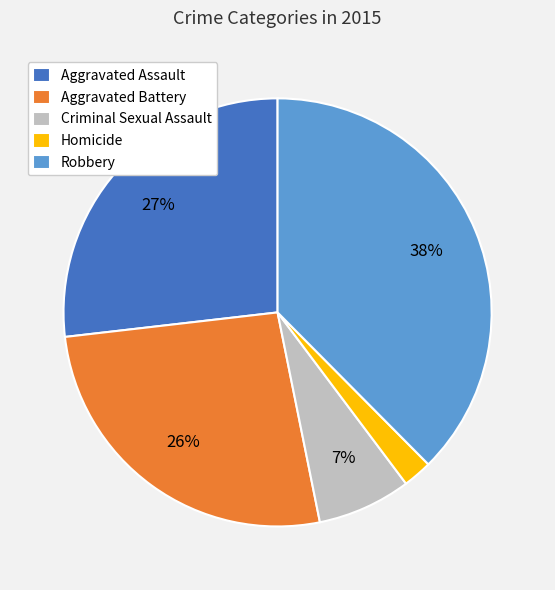

Between Aggravated Assault and Criminal Sexual Assault, which is larger?

Aggravated Assault